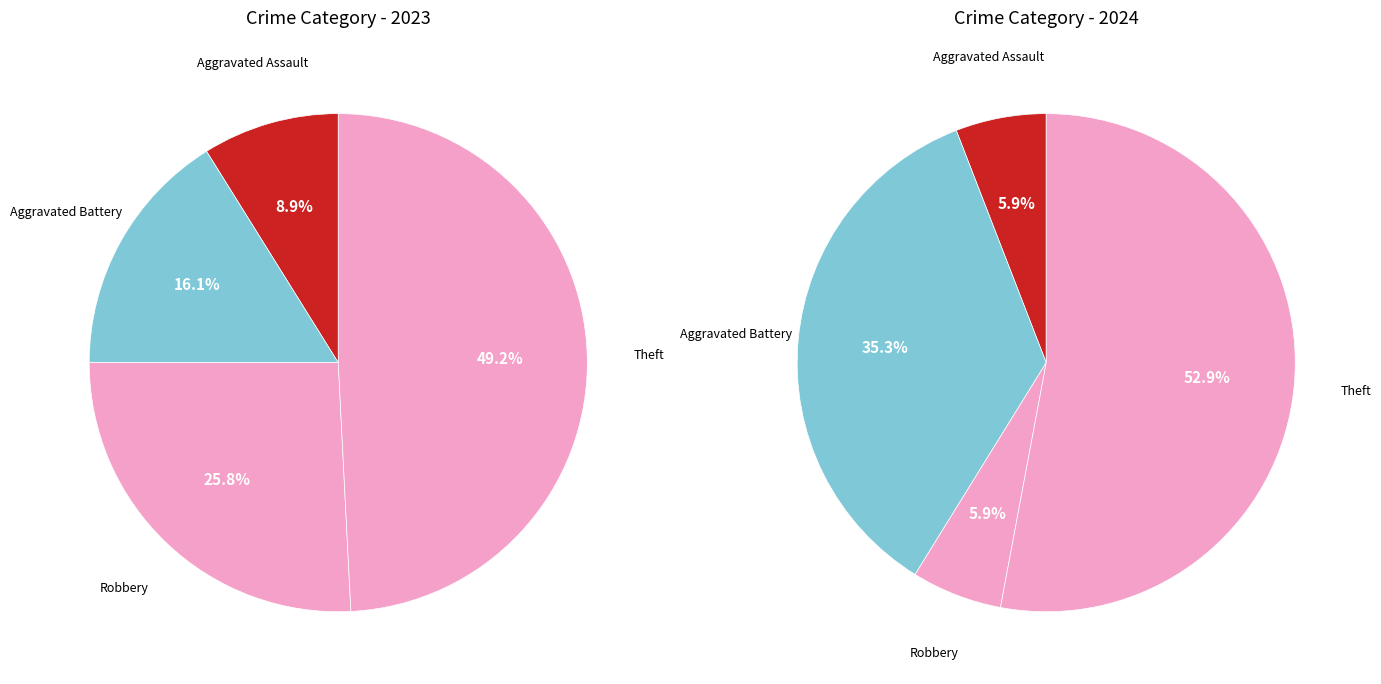

What percentage is the values_2023 slice, to the nearest percent?

9%